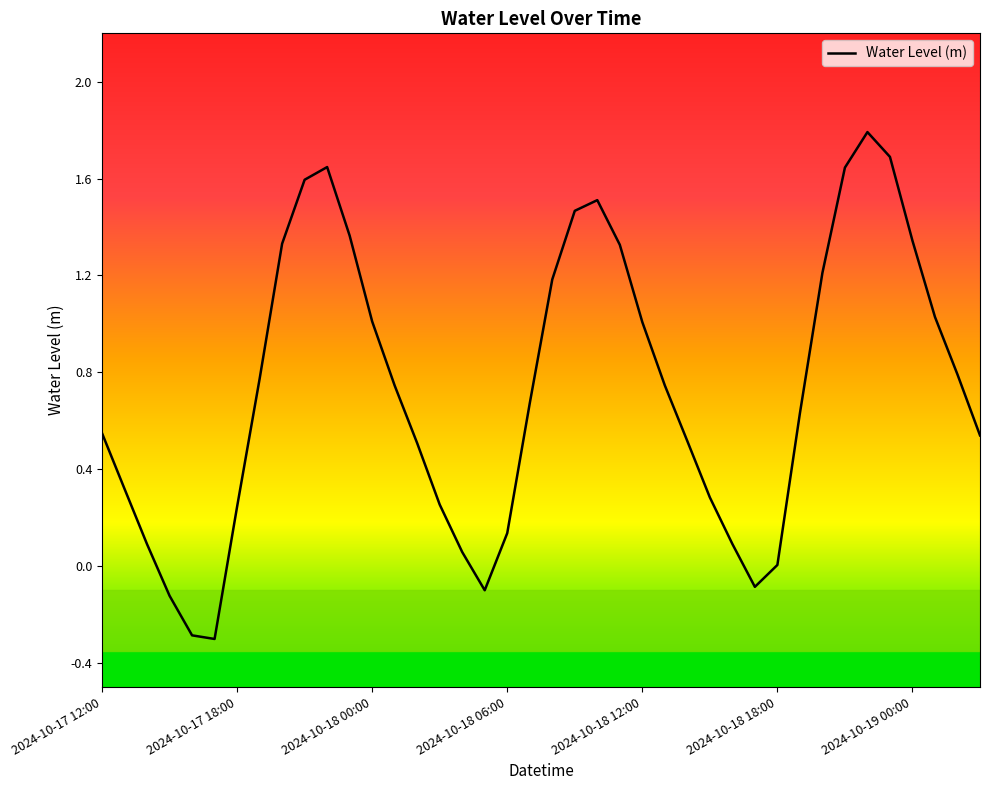

What is the smallest value displayed?

-0.3